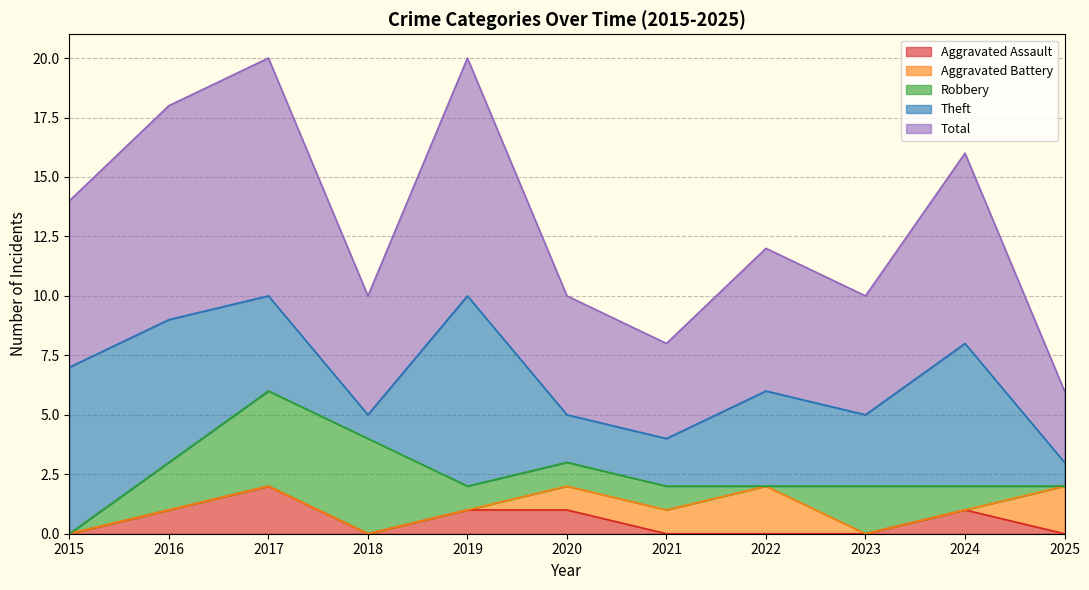

How many interior local peaks does the Aggravated Battery series have?

1